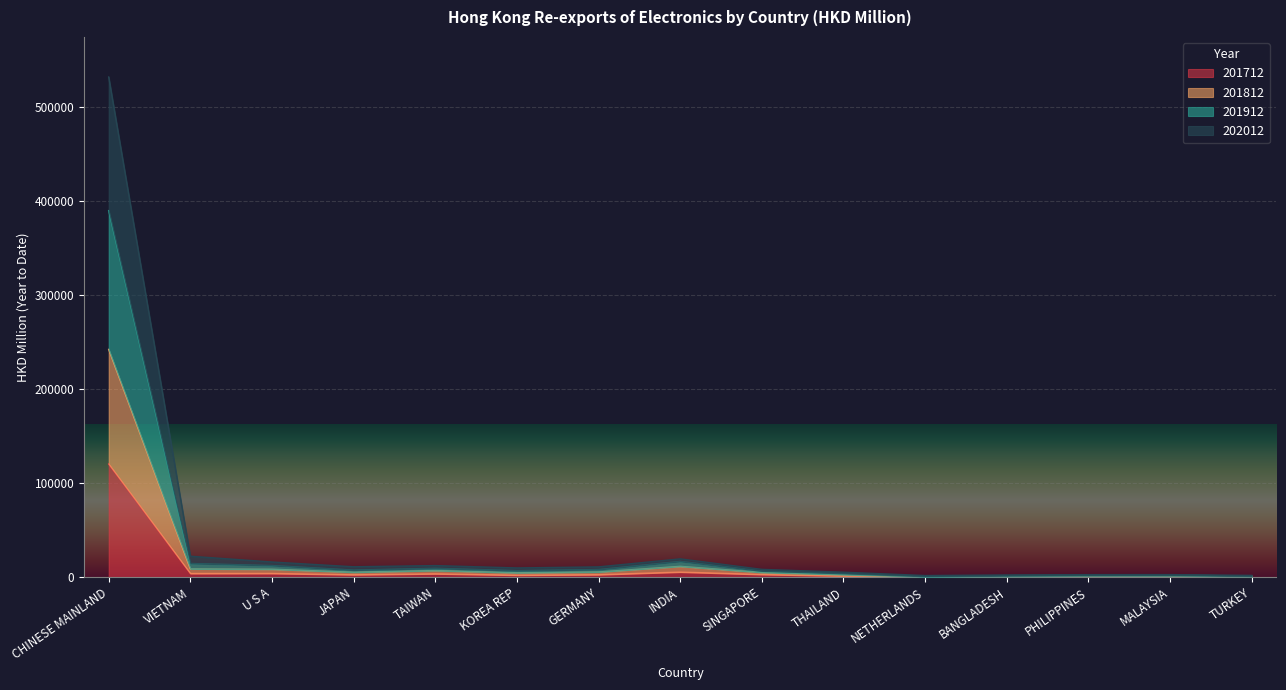

What is the difference between the maximum and minimum values in the 201712 series?

120204.1